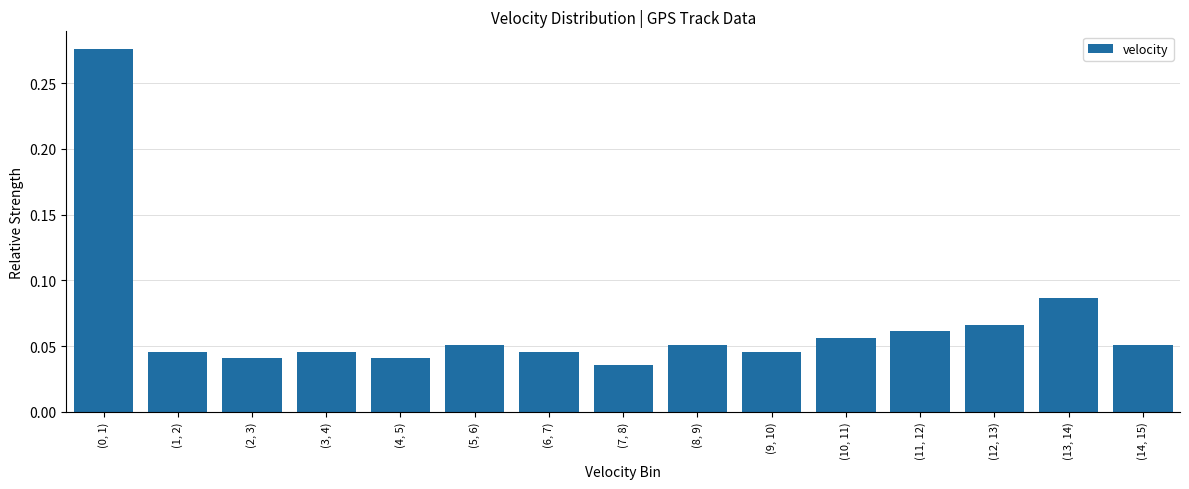

Which has a higher value, (3, 4) or (13, 14)?

(13, 14)